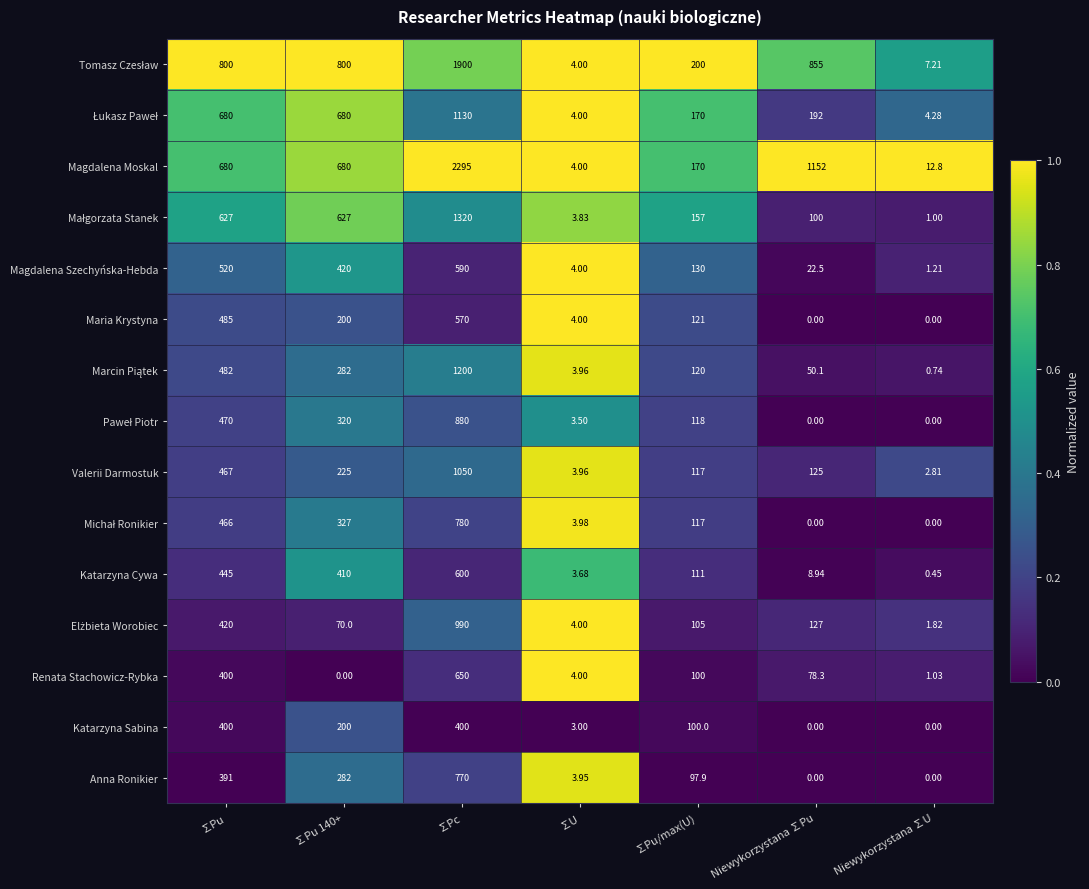

Which series has the largest range (max minus min)?

Magdalena Moskal